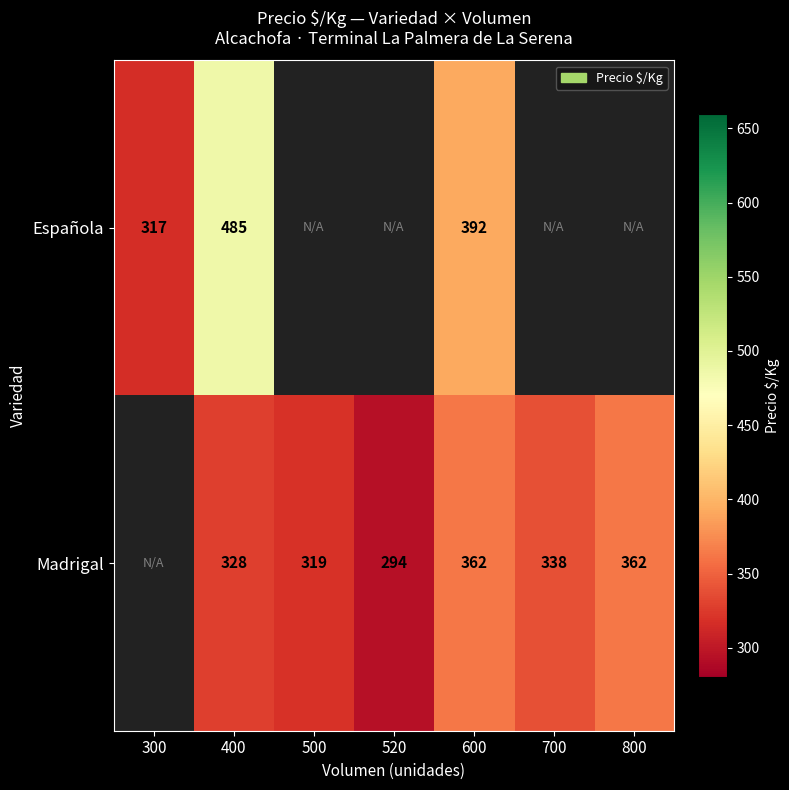

How many distinct data groups are displayed?

2